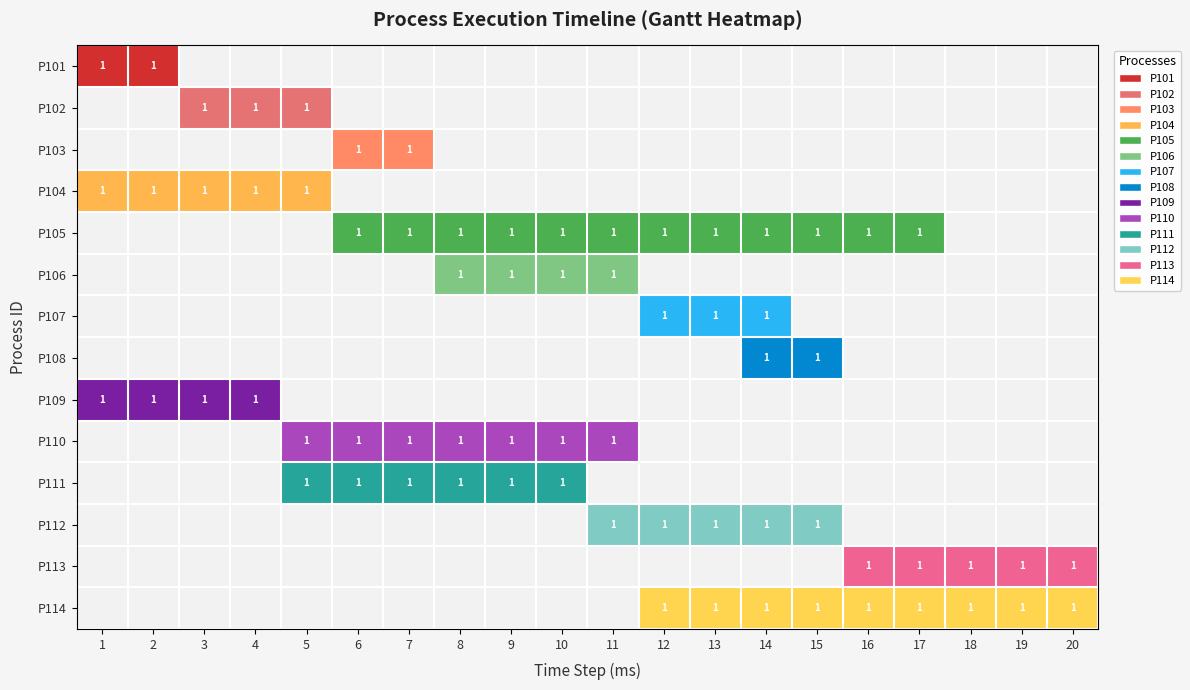

How many data points does each series have?

20